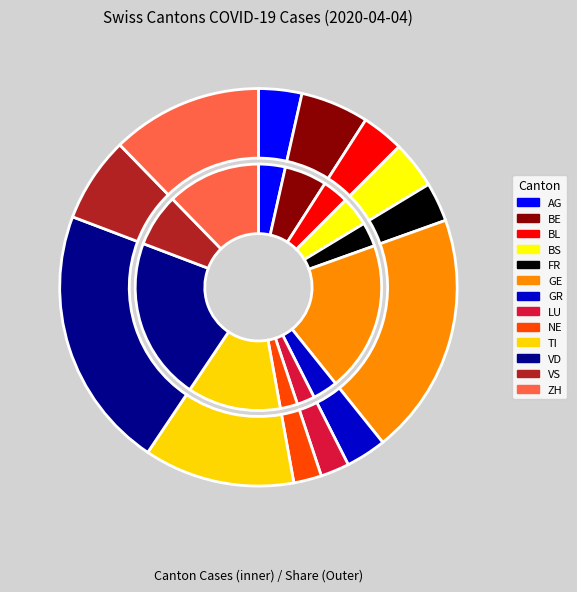

Rank the categories by value from lowest to highest.

NE, LU, FR, GR, BL, AG, BS, BE, VS, TI, ZH, GE, VD